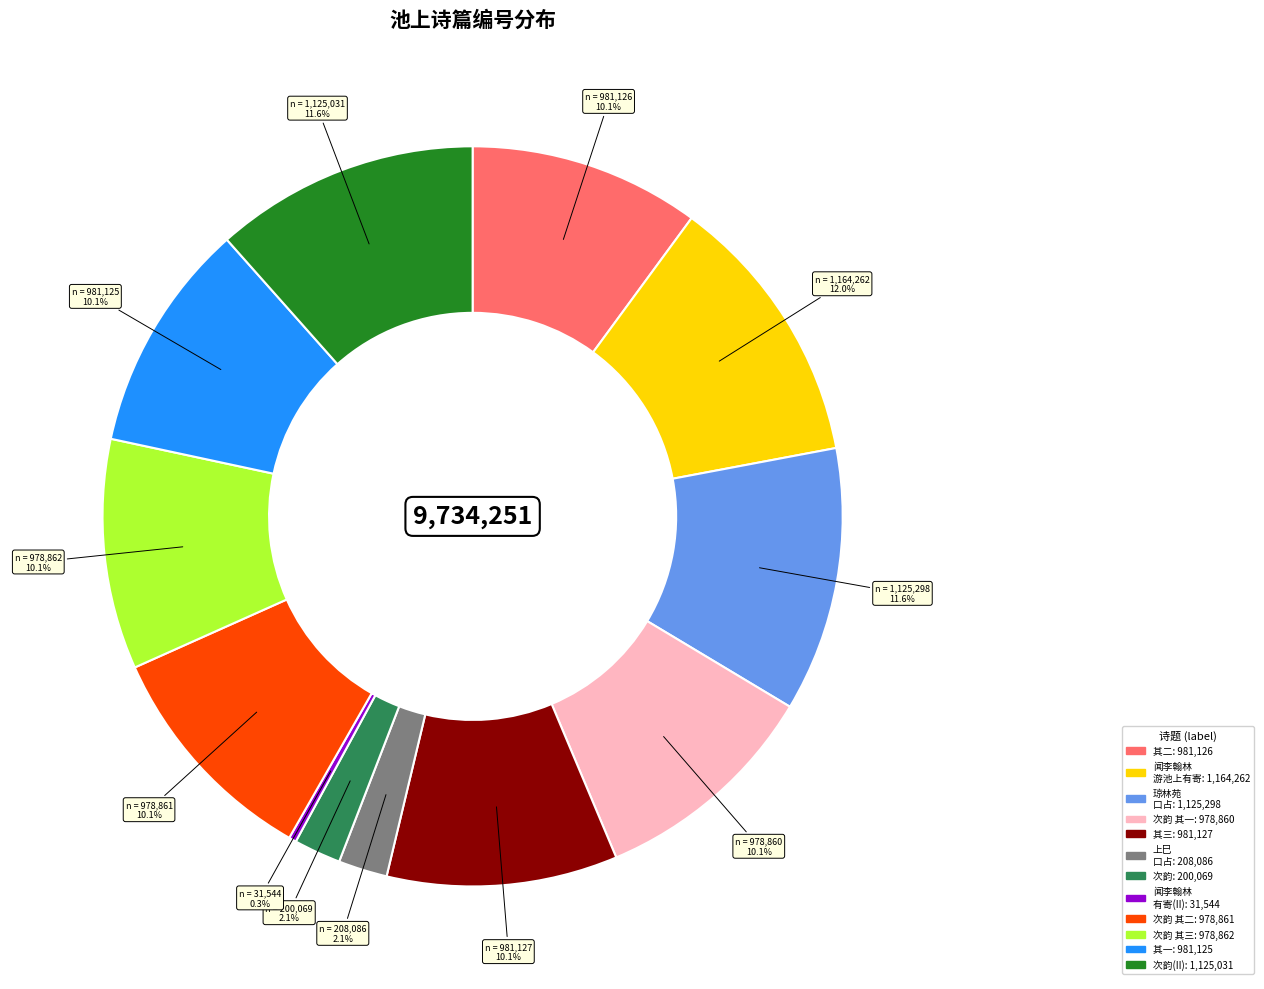

Is there a majority slice in this chart?

No